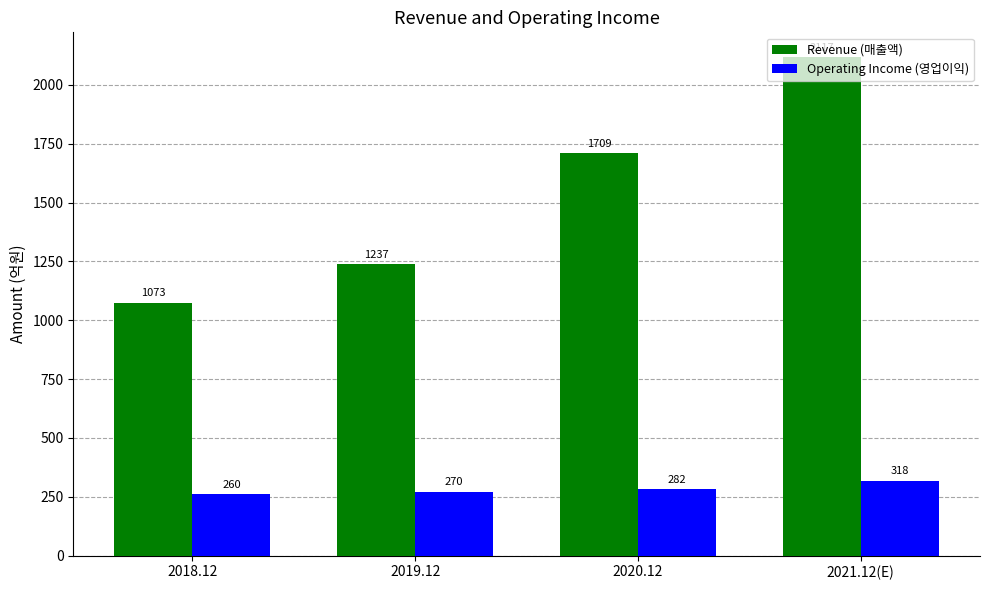

List the series in order of their overall mean, lowest first.

Operating Income (영업이익), Revenue (매출액)